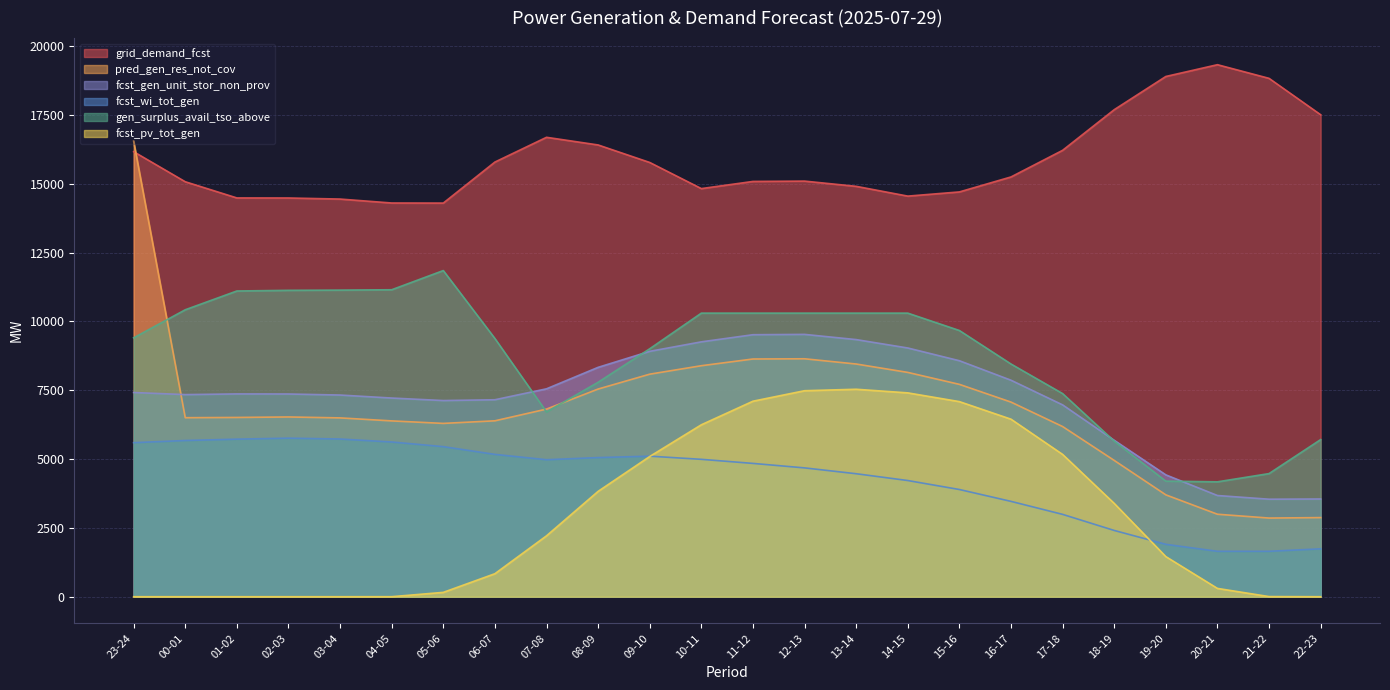

At which category does fcst_wi_tot_gen reach its first local peak?

02-03